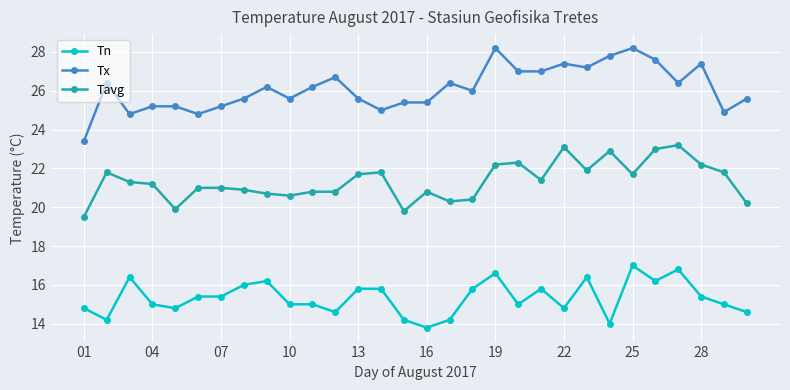

List the series in order of their overall mean, highest first.

Tx, Tavg, Tn